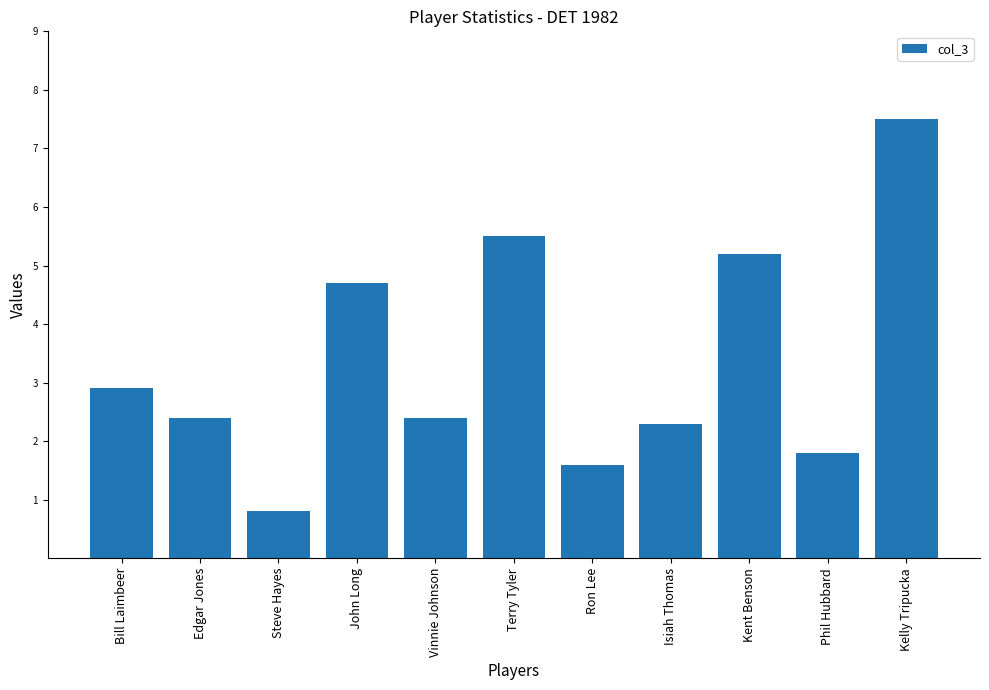

What value does the data have at John Long?

4.7